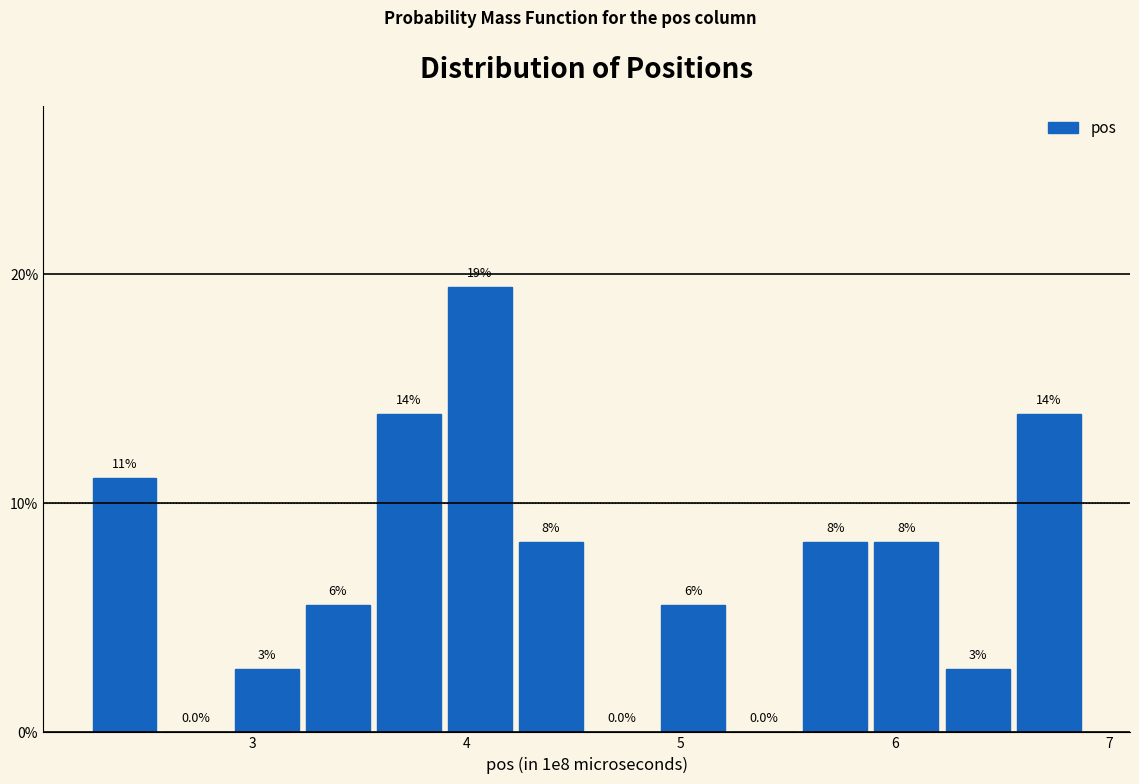

Read against the x-axis, roughly where is the centre of the tallest bar?

4.1